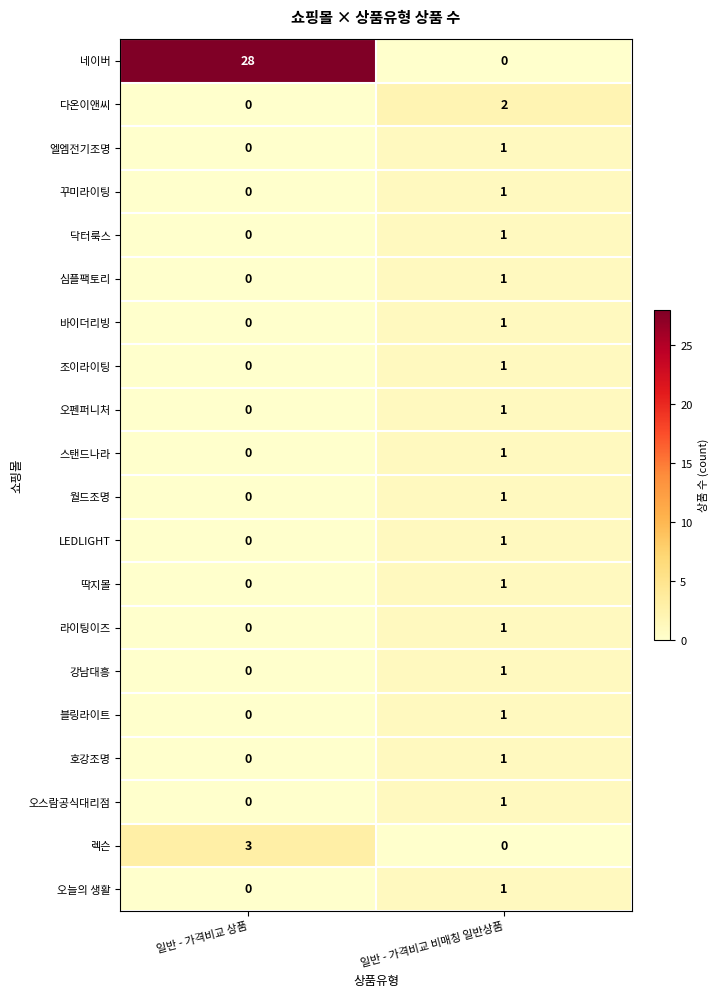

At how many categories does at least one series exceed 1?

2